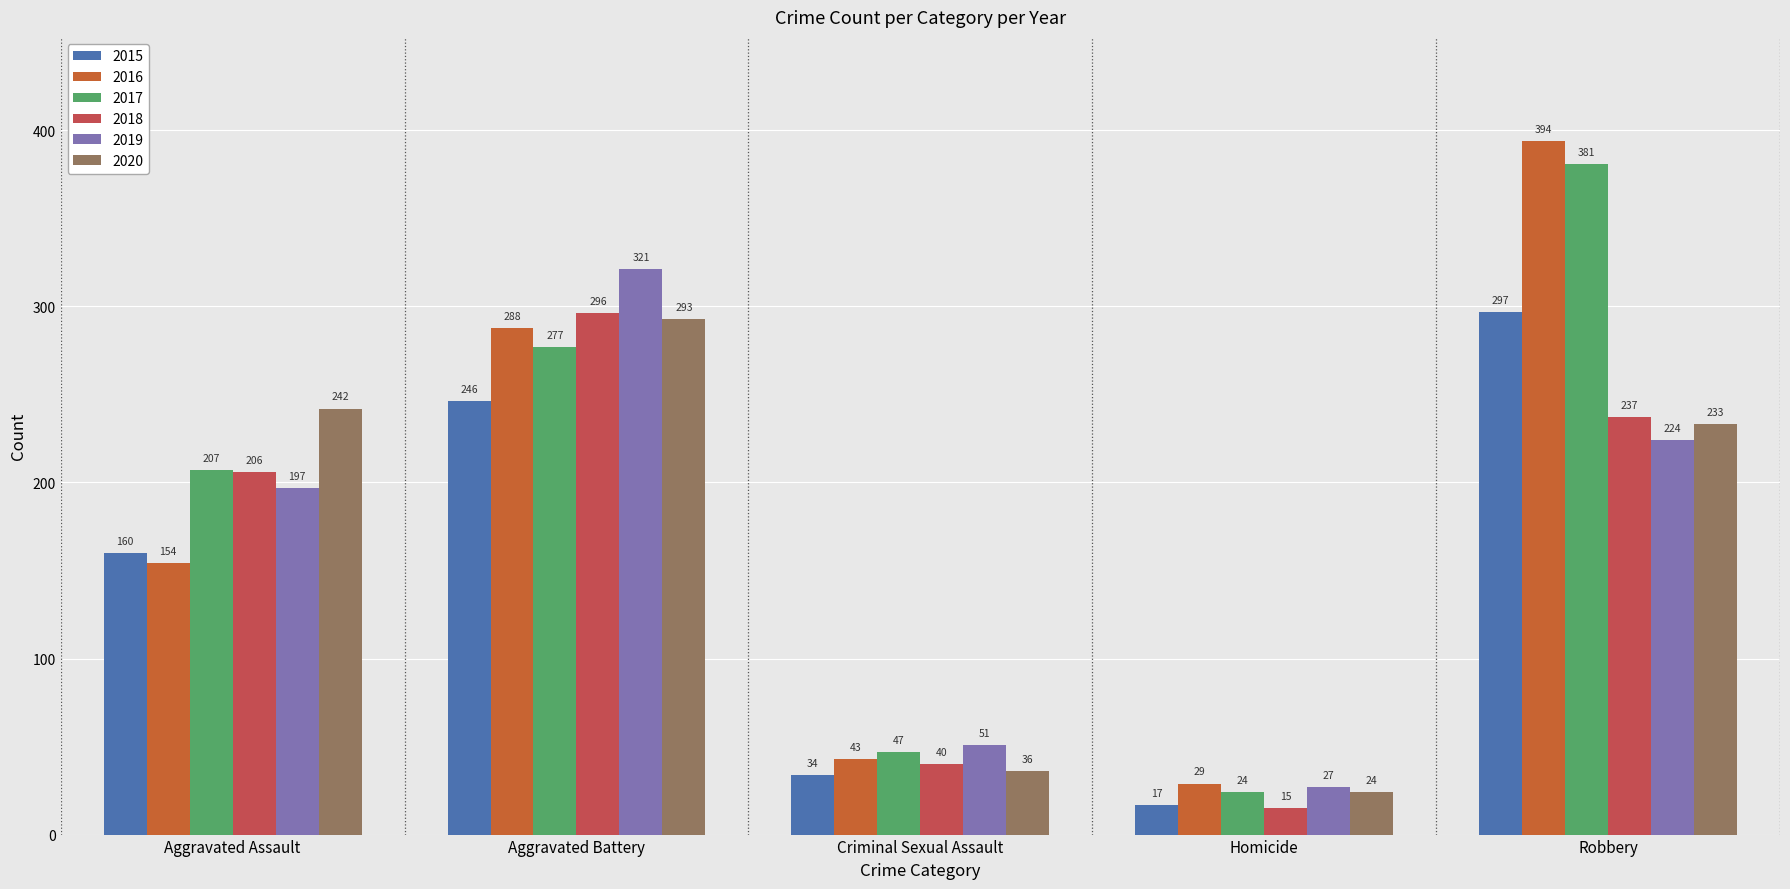

At which label does 2015 reach its peak?

Robbery